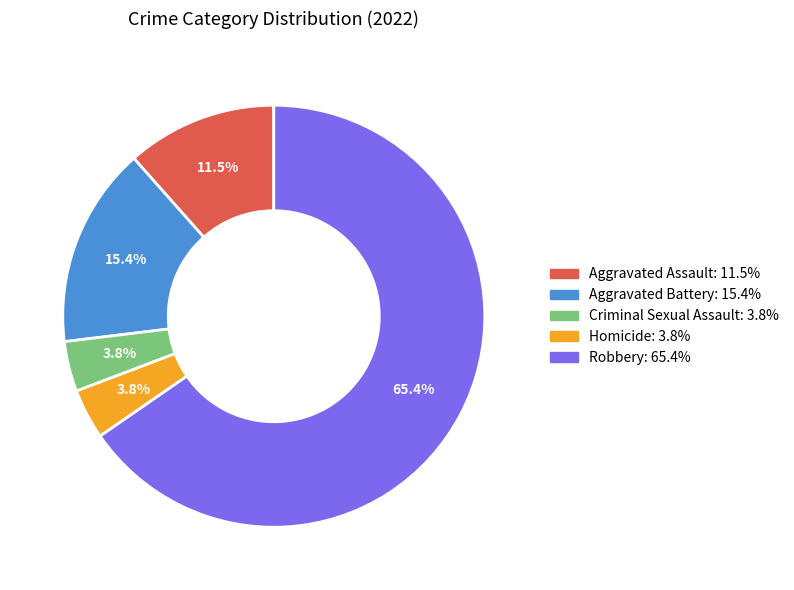

Does any single category account for the majority?

Yes